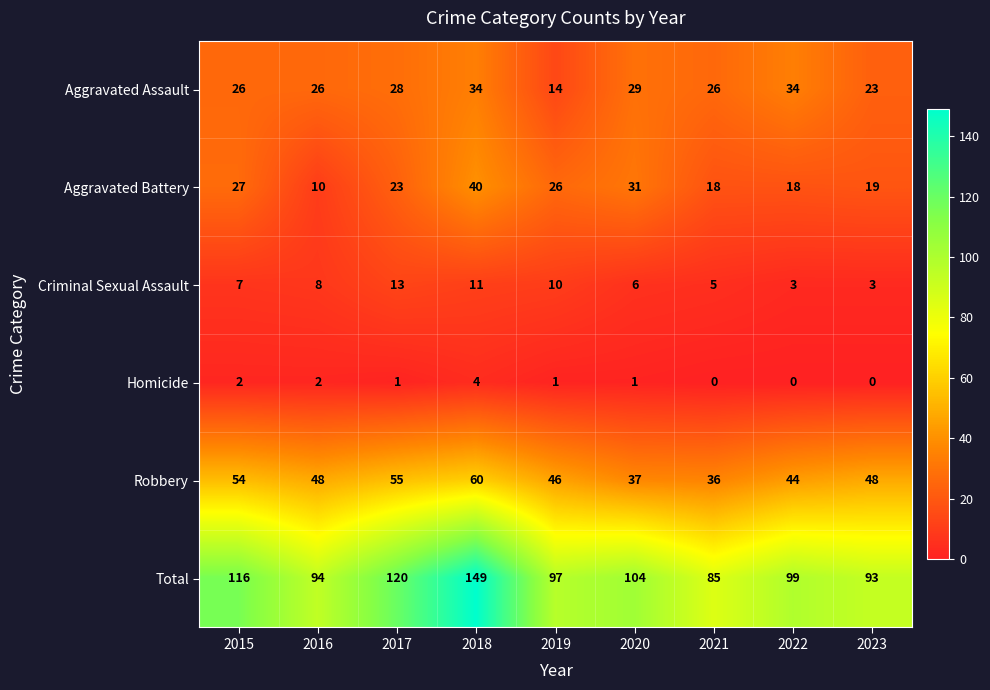

How many categories are shown in the chart?

9